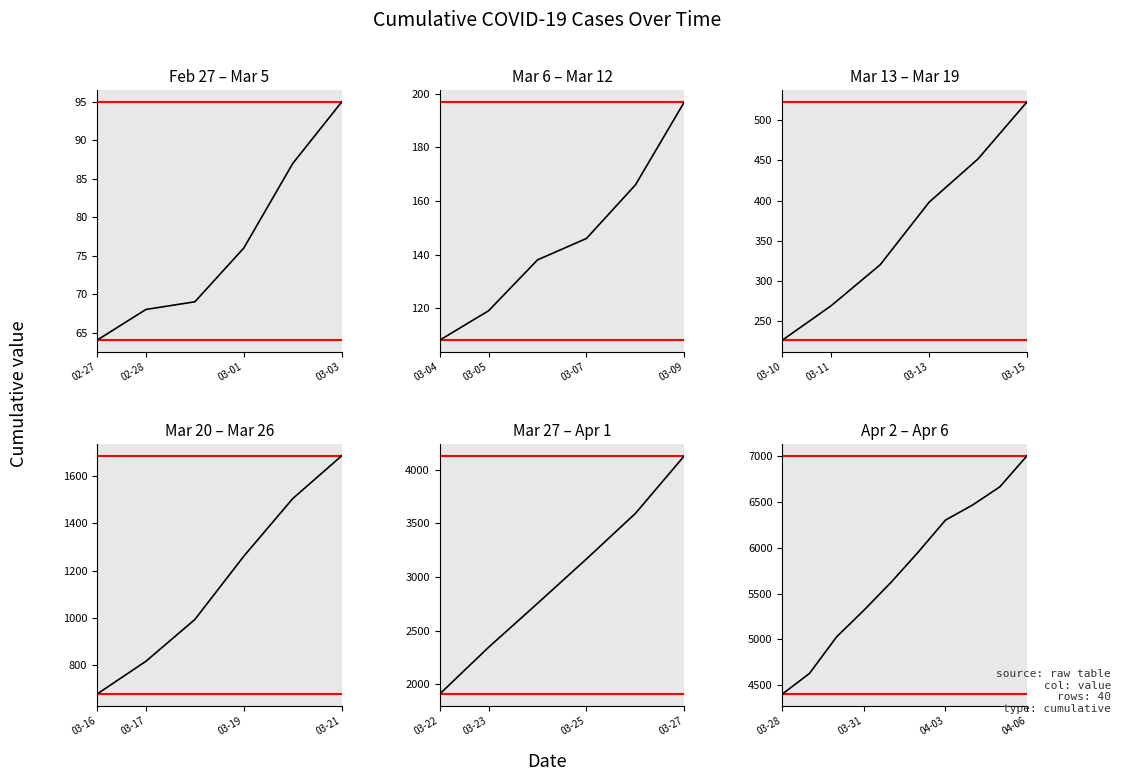

Does the chart have visible grid lines?

No